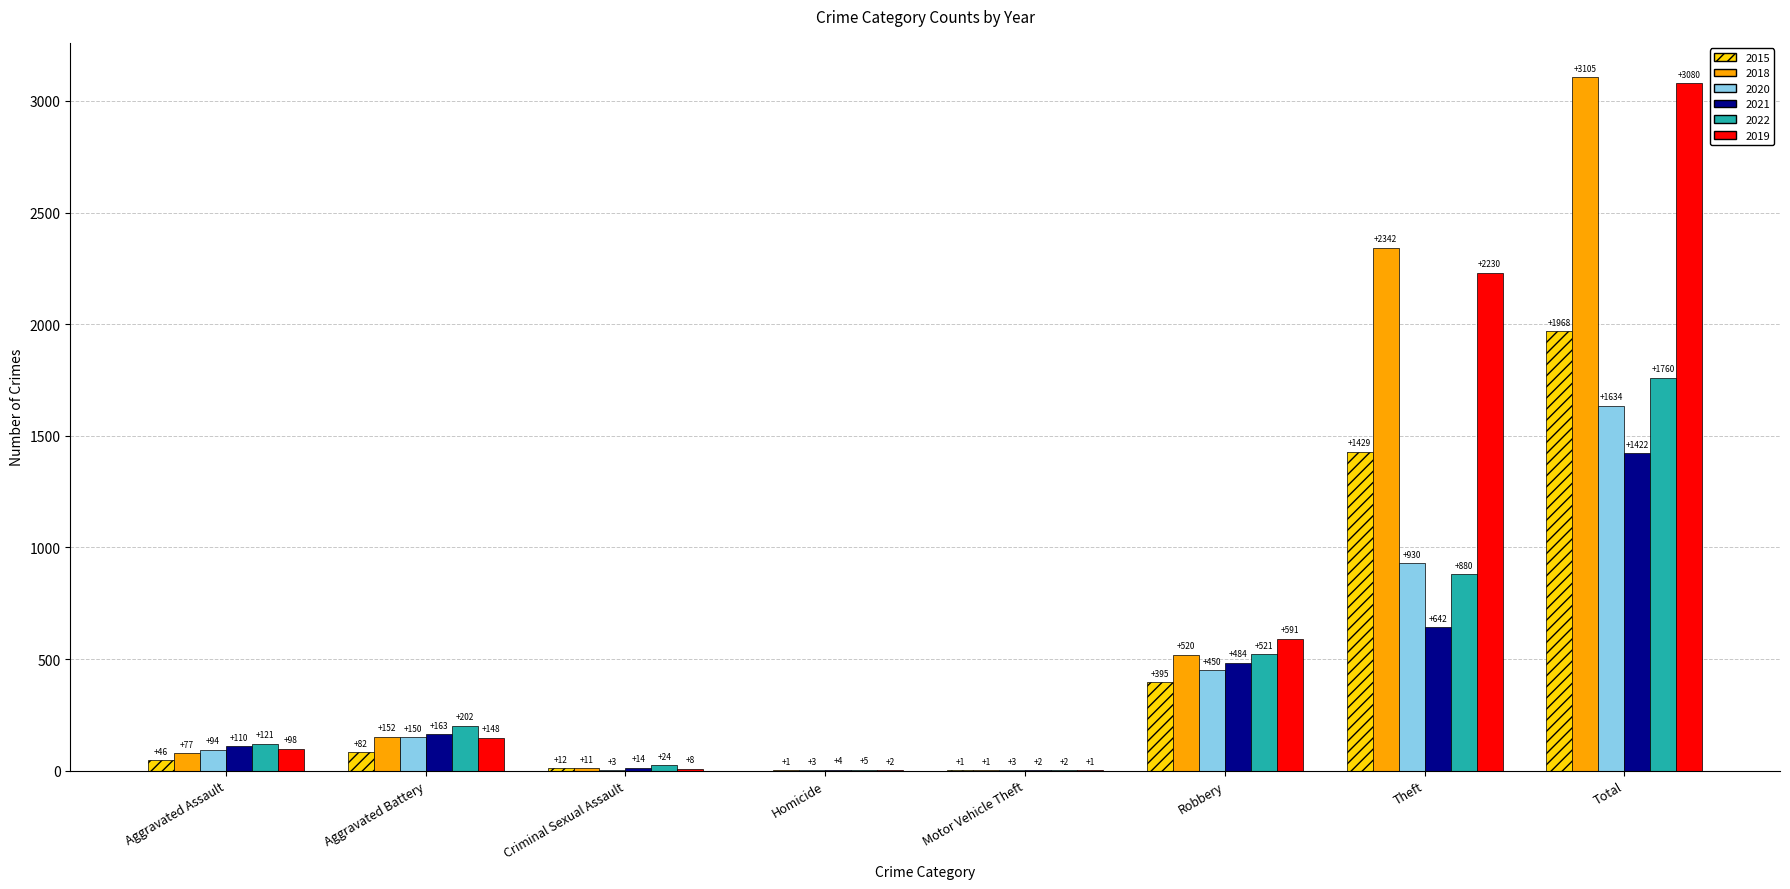

What is the total value across all series at Theft?

8453